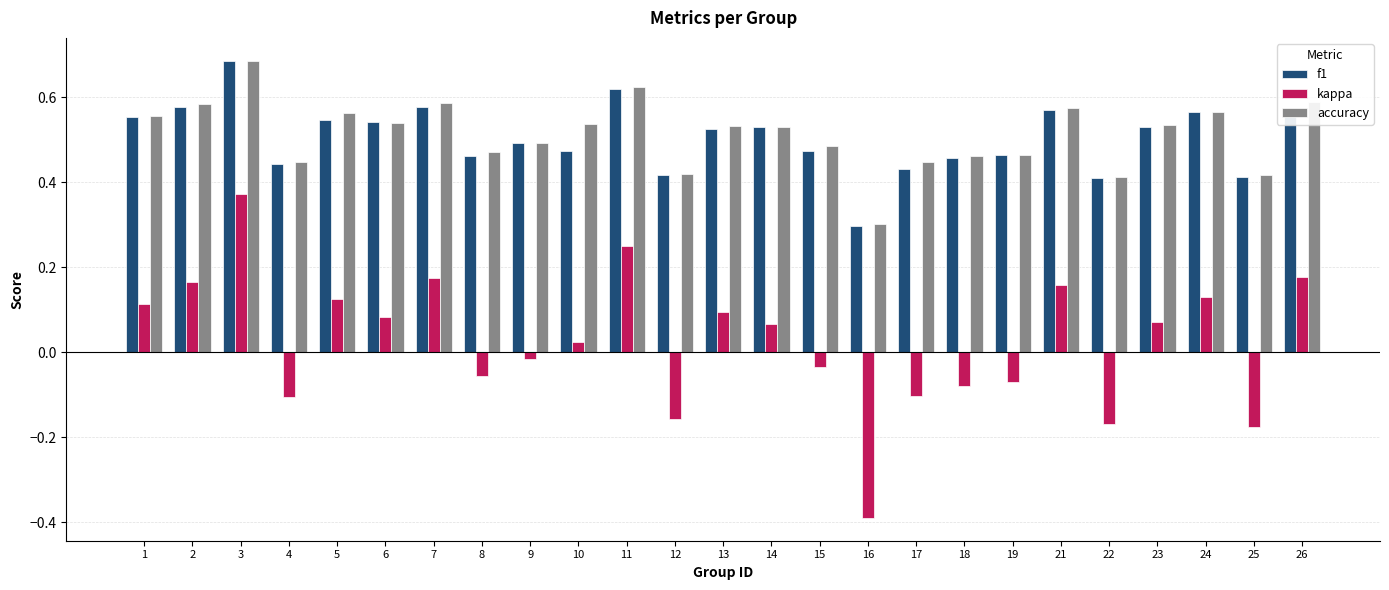

Where is accuracy nearest to the value 0?

16